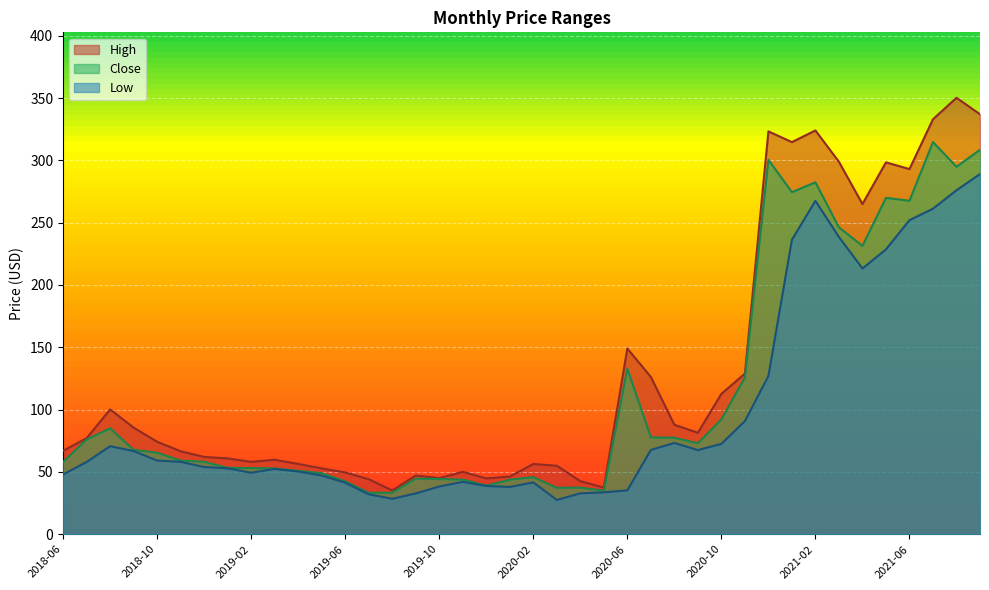

At how many categories does at least one series exceed 42?

38